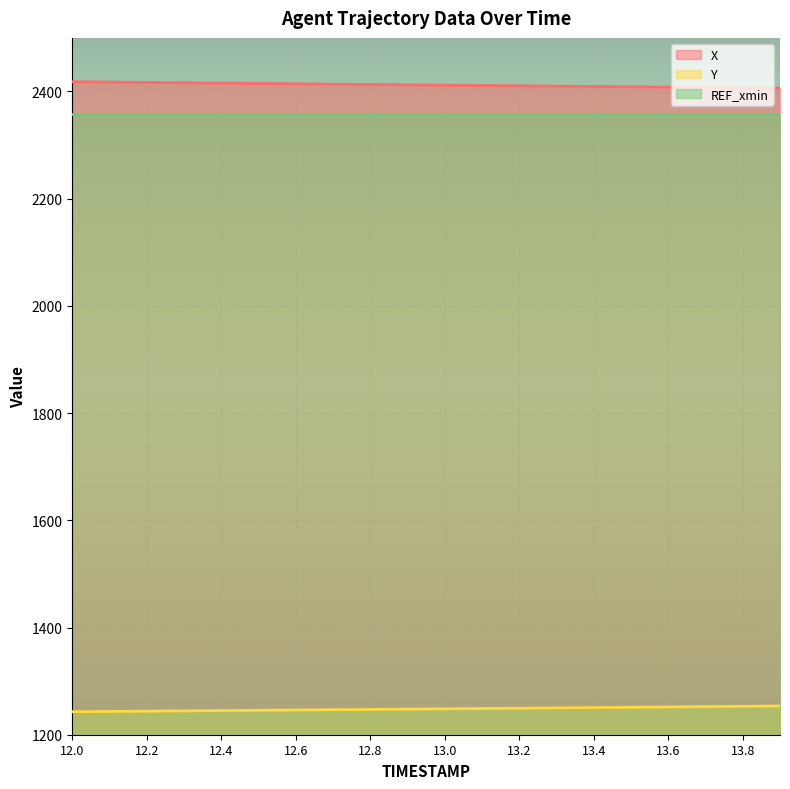

How many lines are shown in the chart?

3